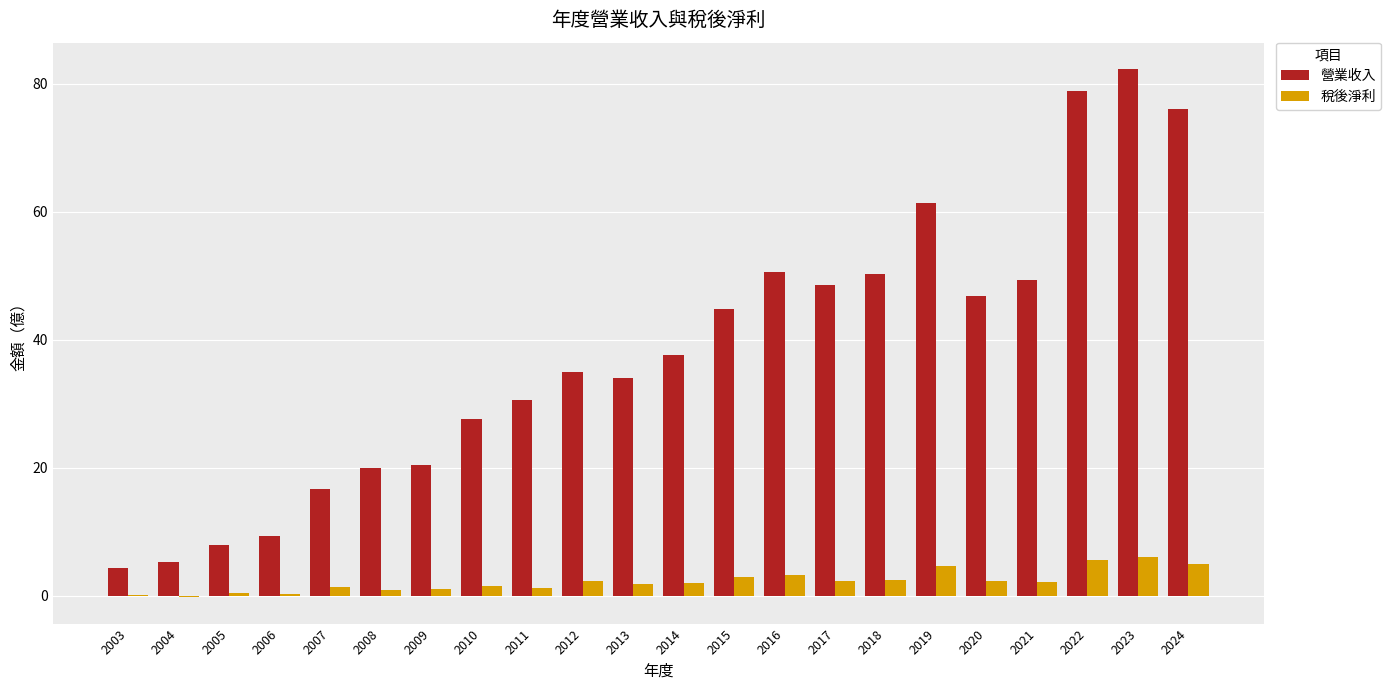

What is the maximum value for 營業收入?

82.3